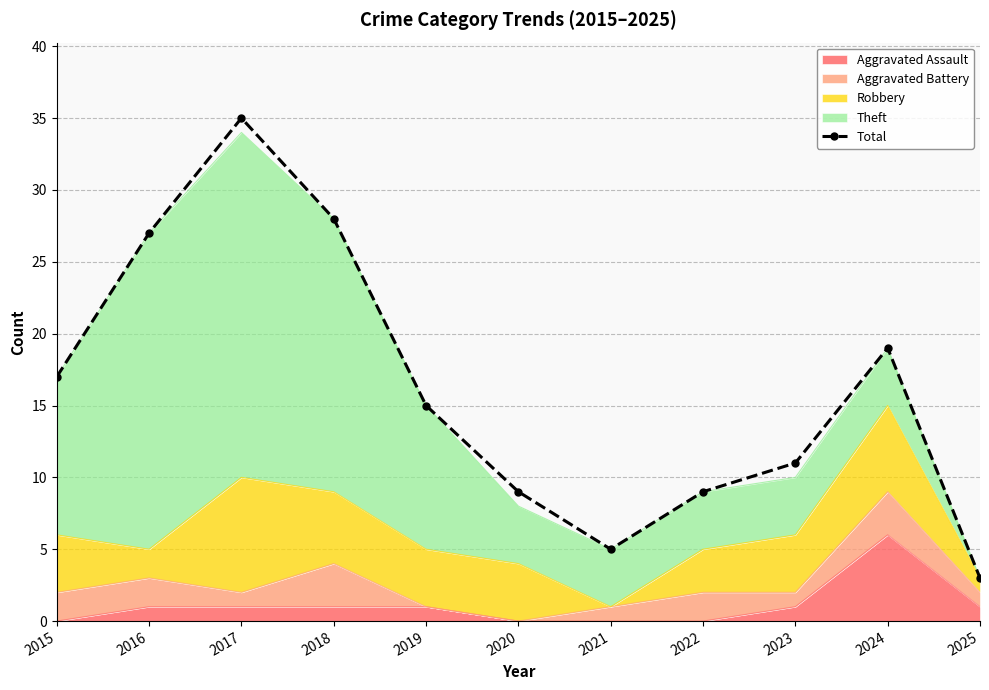

True or false: the data shows 19 at 2023.

False